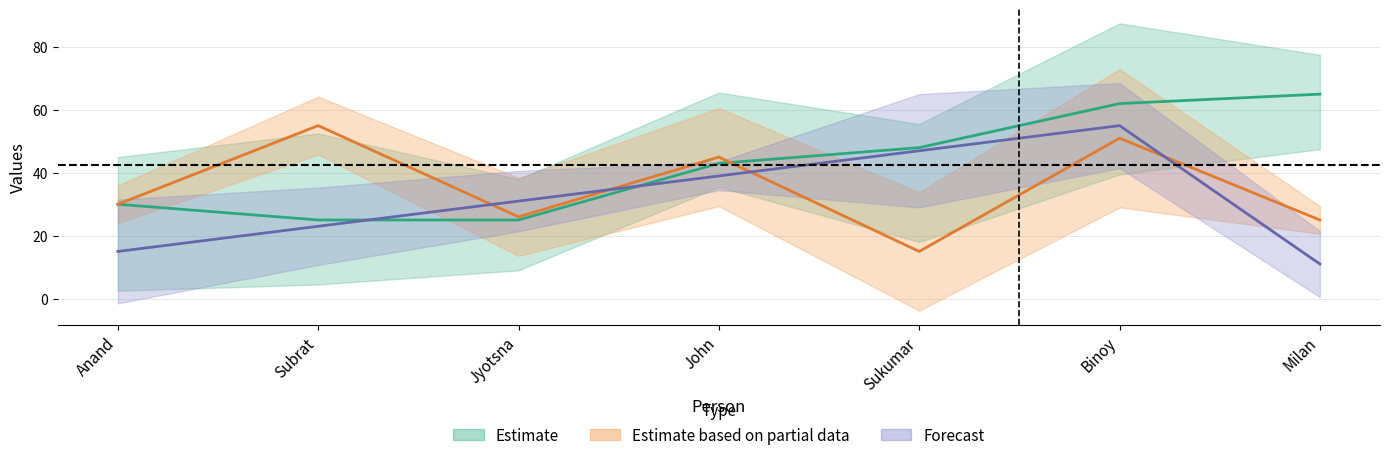

What is the difference between the maximum and second lowest values in the March series?

40